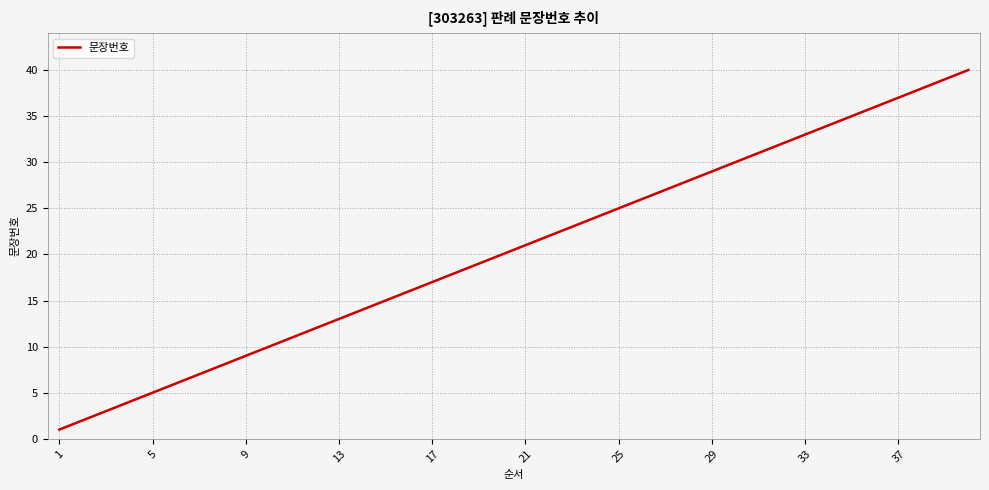

Reading left to right, transcribe all the data shown in this chart.

1	2	3	4	5	6	7	8	9	10	11	12	13	14	15	16	17	18	19	20	21	22	23	24	25	26	27	28	29	30	31	32	33	34	35	36	37	38	39	40